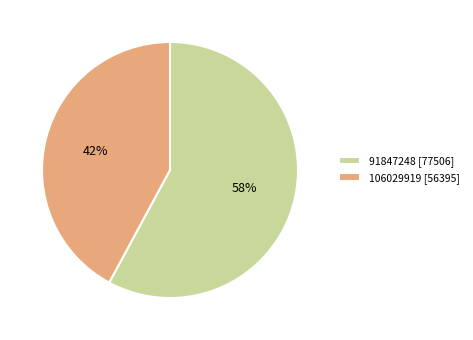

Rank the categories by value from lowest to highest.

106029919, 91847248